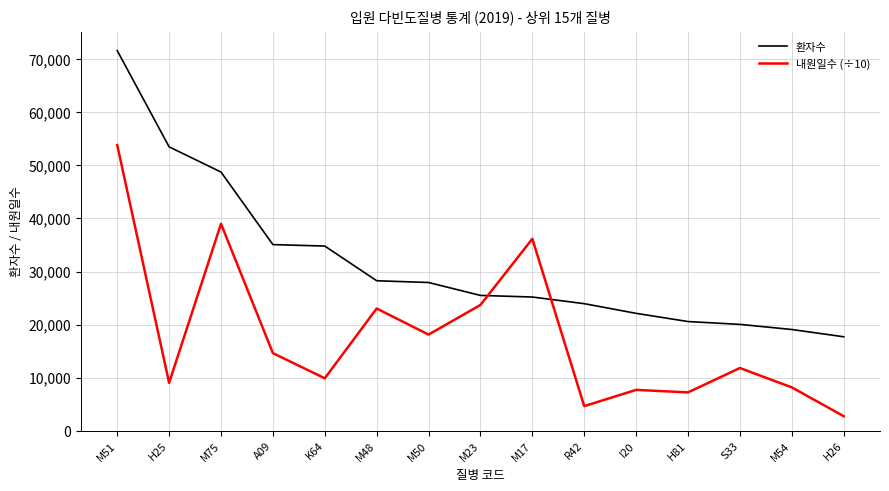

What is the total value across all series at M48?

51271.7